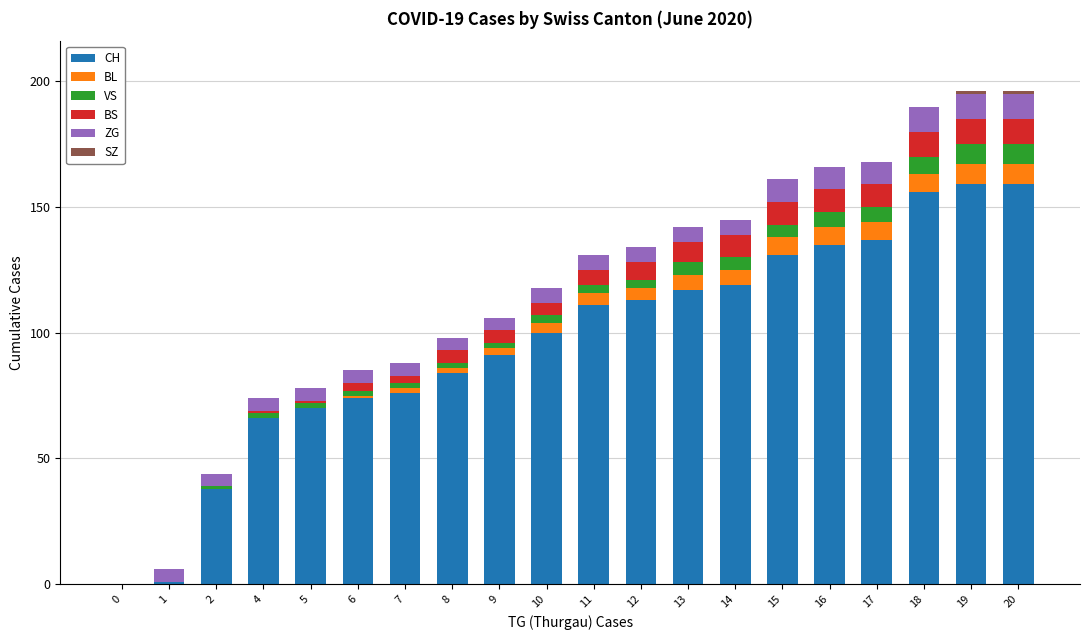

What is the total value across all series at 10?

118